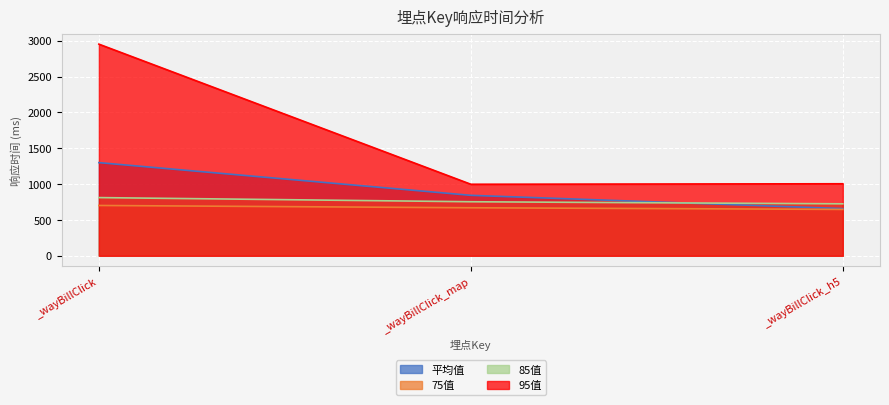

How many data points in 85值 are above 754?

1